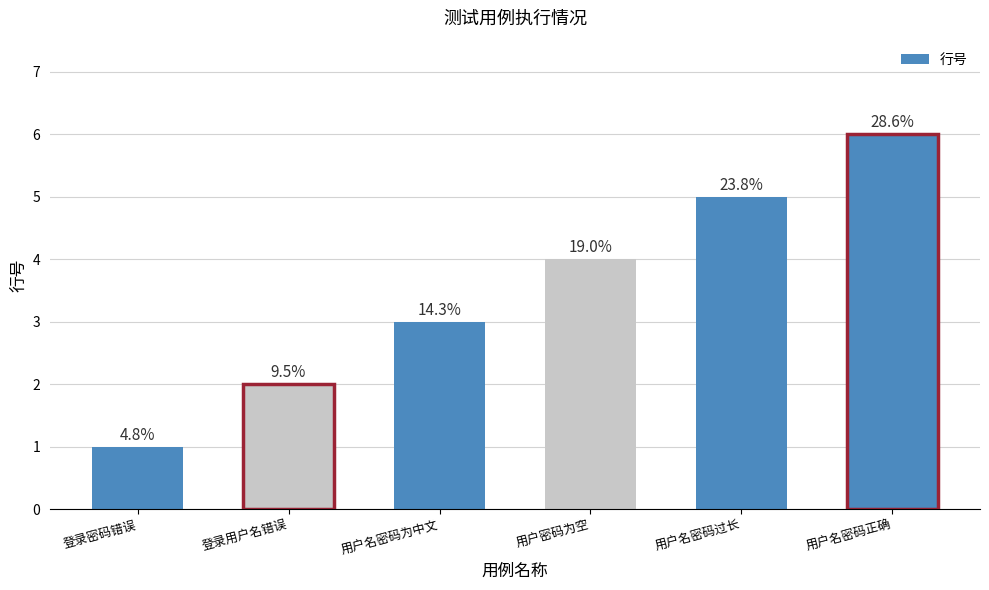

Reading left to right, extract all data points from this chart.

登录密码错误=1	登录用户名错误=2	用户名密码为中文=3	用户密码为空=4	用户名密码过长=5	用户名密码正确=6